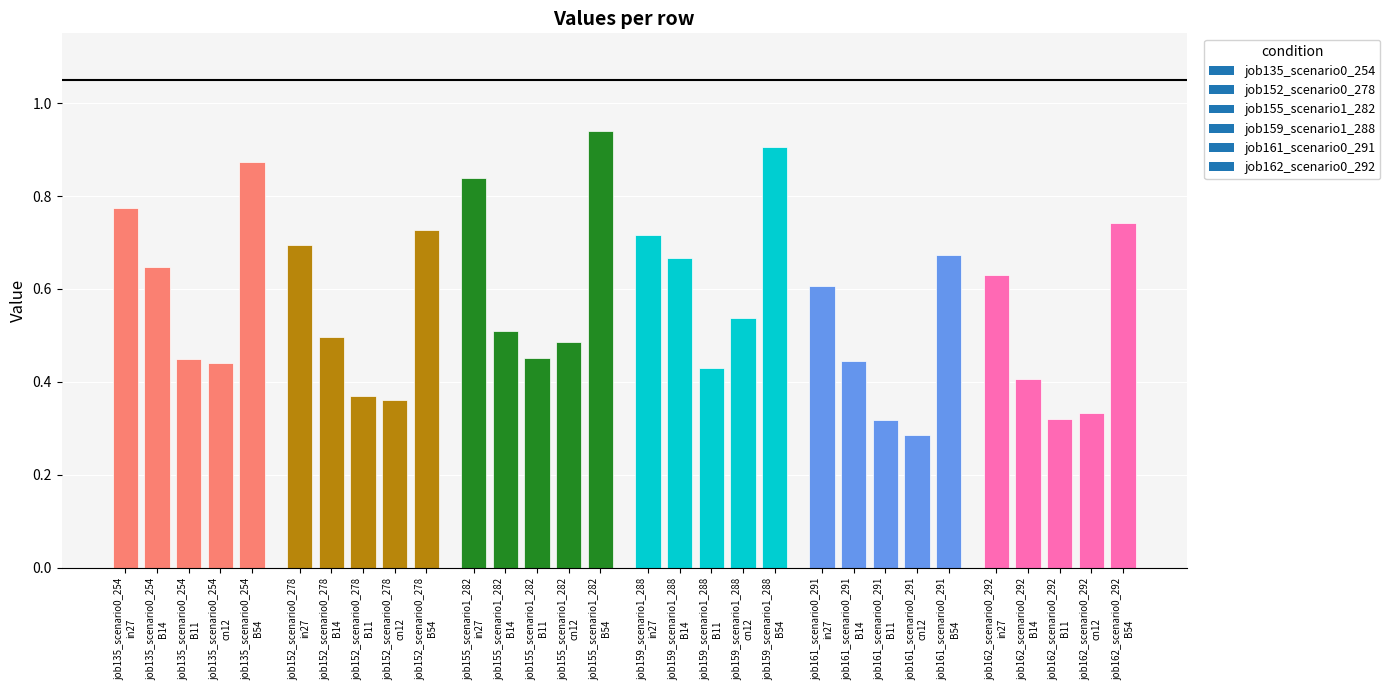

Count the number of data series in this chart.

1